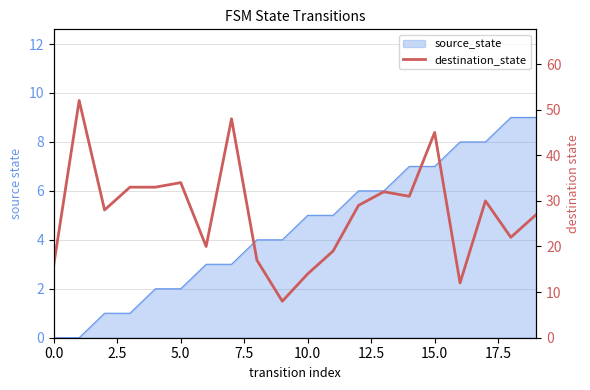

How many lines are shown in the chart?

1